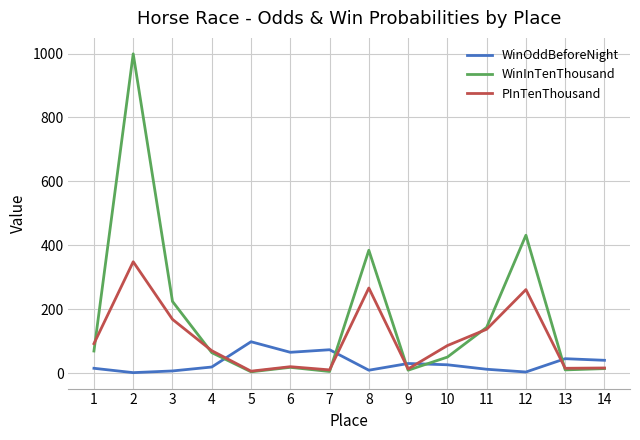

What is the difference between the maximum and minimum values in the WinInTenThousand series?

994.0